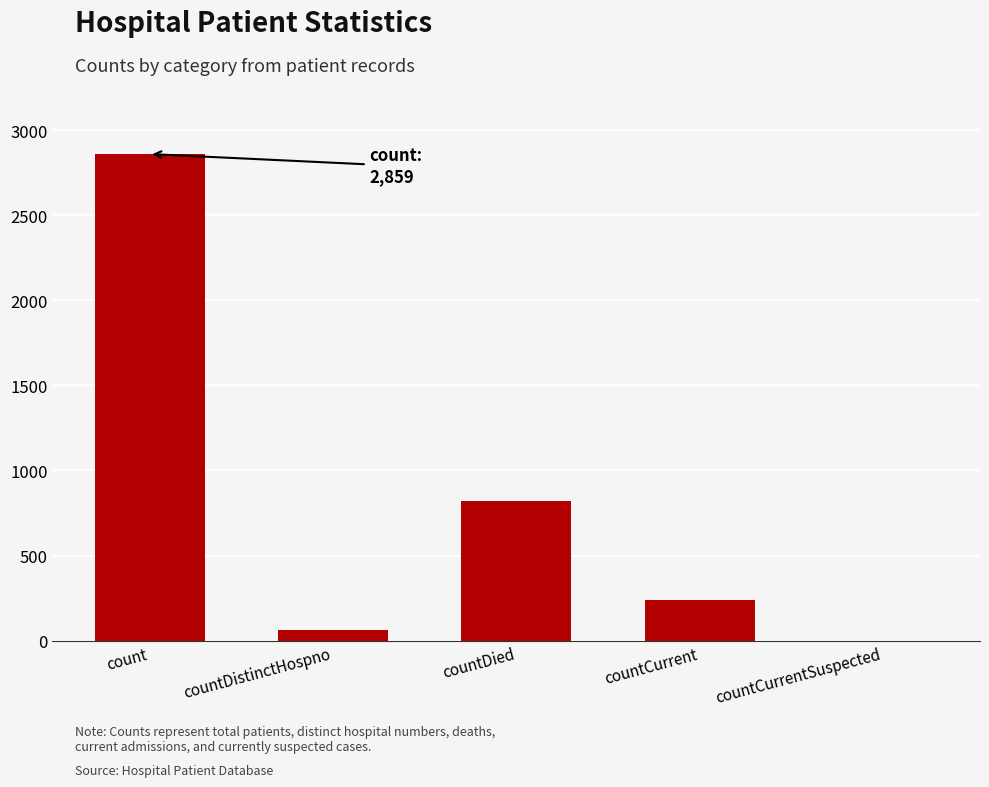

Which label corresponds to the largest value in the chart?

count